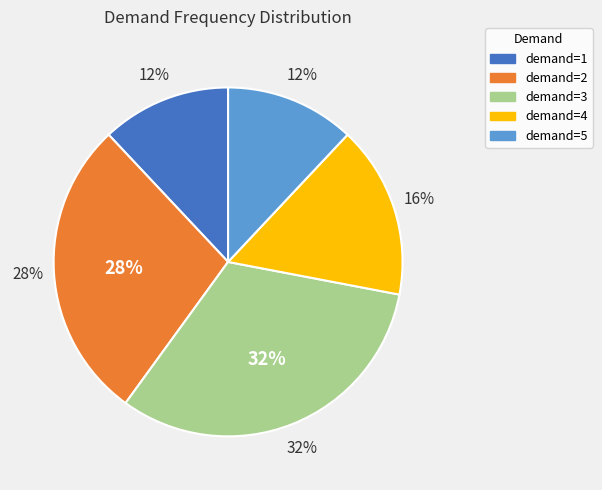

What is the smallest slice in the pie chart?

1